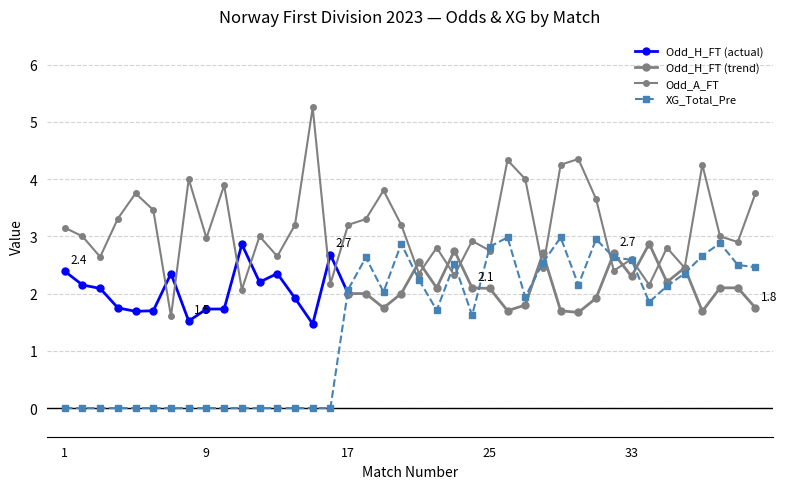

How many times do Odd_A_FT and XG_Total_Pre cross each other?

8